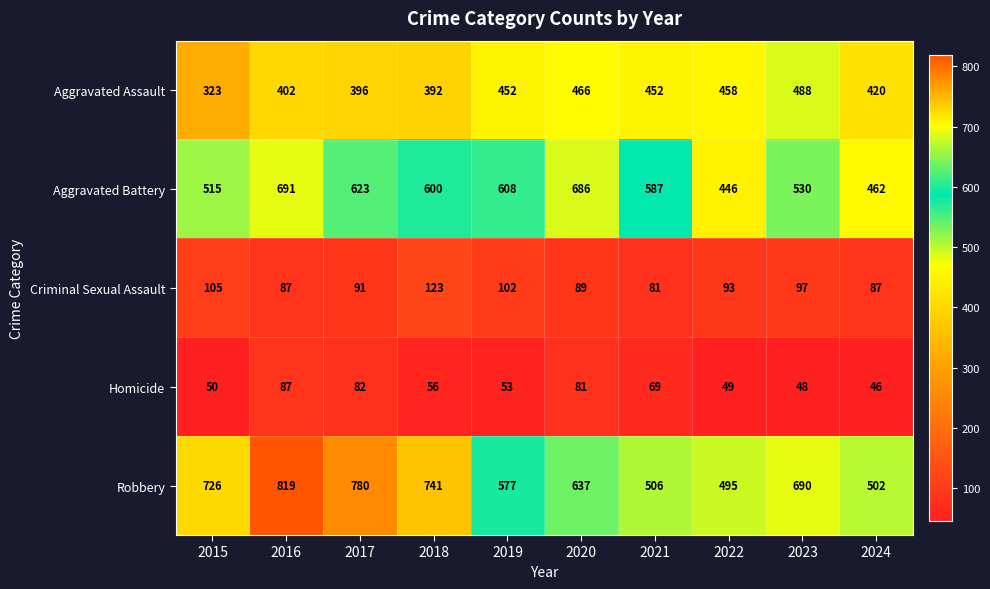

What value does the Aggravated Battery series have at 2015?

515